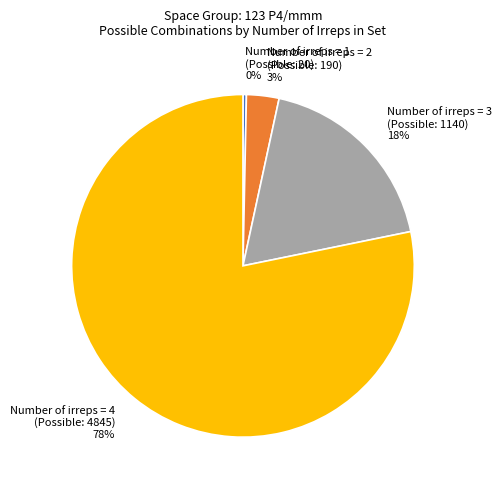

Is there any slice that represents more than half of the pie?

Yes